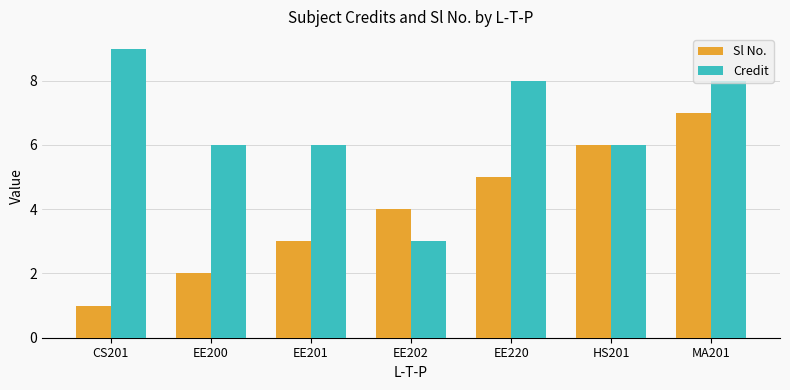

At how many categories does at least one series exceed 7?

3